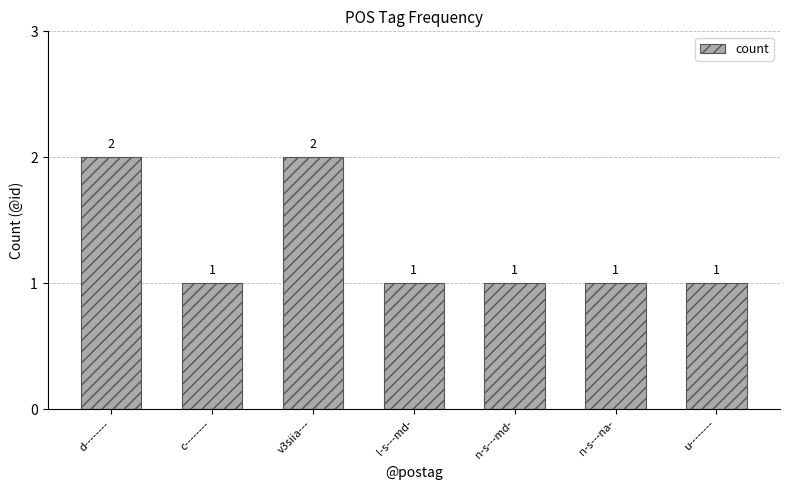

True or false: the data shows 1 at n-s---na-.

True